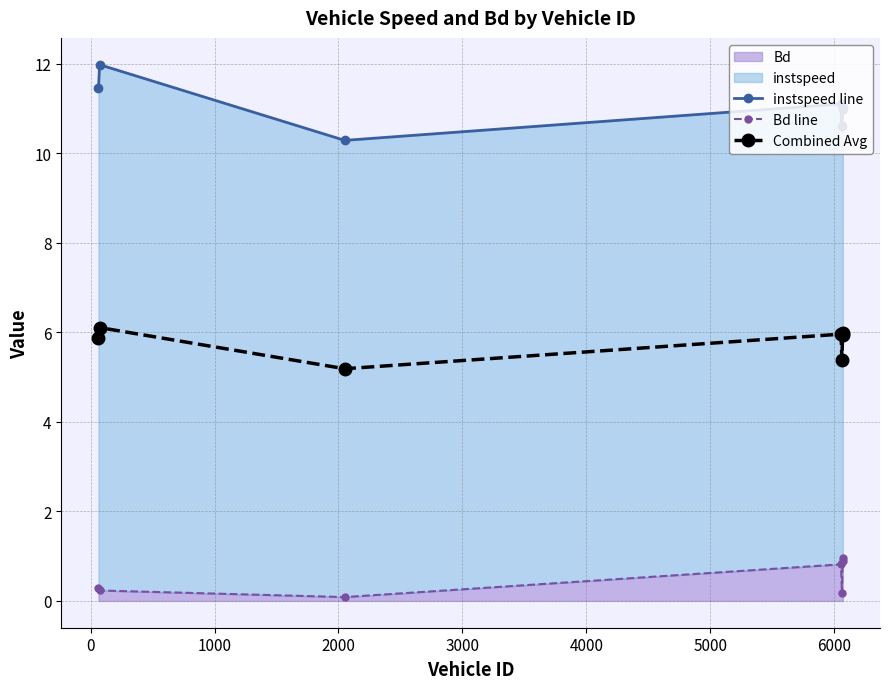

The value of instspeed line at 1000 is 5.8. True or false?

False